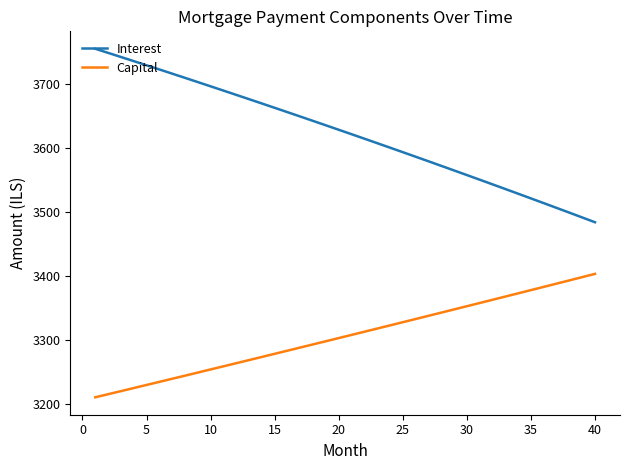

Which series has the largest range (max minus min)?

Interest